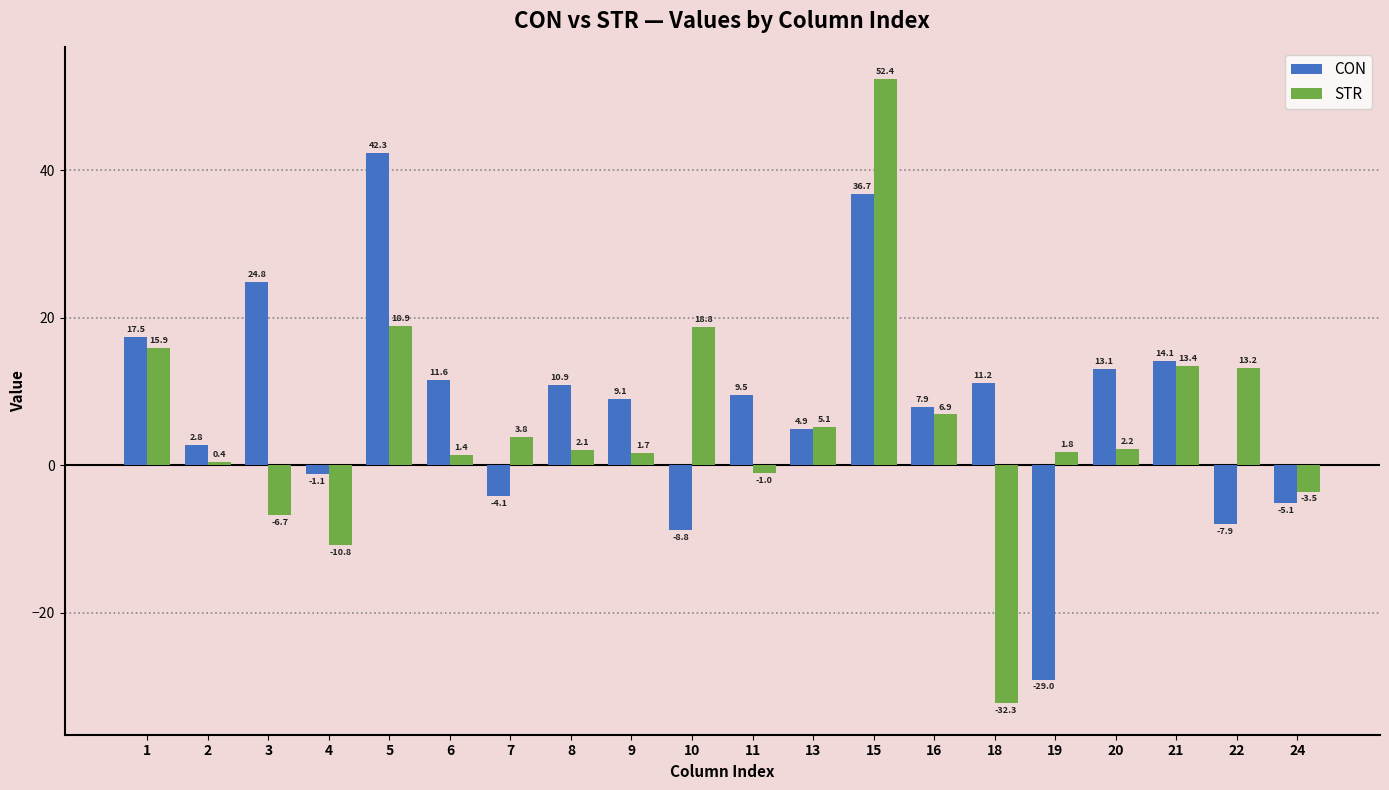

What is the difference between the maximum and minimum values in the STR series?

84.7